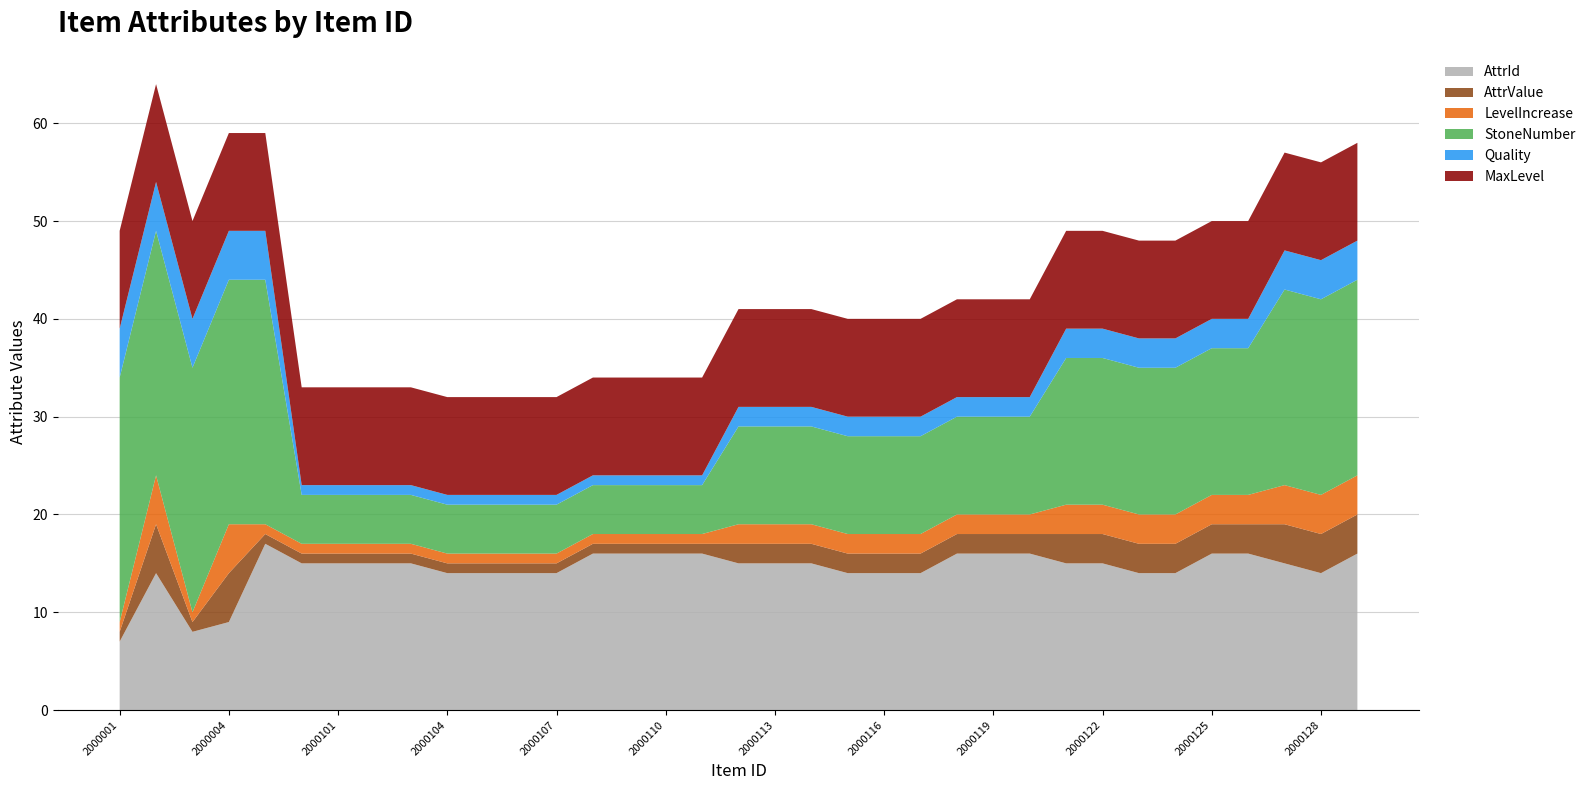

Reading left to right, list all the values displayed in this chart.

AttrId: 7	14	8	9	17	15	15	15	15	14	14	14	14	16	16	16	16	15	15	15	14	14	14	16	16	16	15	15	14	14	16	16	15	14	16
AttrValue: 1	5	1	5	1	1	1	1	1	1	1	1	1	1	1	1	1	2	2	2	2	2	2	2	2	2	3	3	3	3	3	3	4	4	4
LevelIncrease: 1	5	1	5	1	1	1	1	1	1	1	1	1	1	1	1	1	2	2	2	2	2	2	2	2	2	3	3	3	3	3	3	4	4	4
StoneNumber: 25	25	25	25	25	5	5	5	5	5	5	5	5	5	5	5	5	10	10	10	10	10	10	10	10	10	15	15	15	15	15	15	20	20	20
Quality: 5	5	5	5	5	1	1	1	1	1	1	1	1	1	1	1	1	2	2	2	2	2	2	2	2	2	3	3	3	3	3	3	4	4	4
MaxLevel: 10	10	10	10	10	10	10	10	10	10	10	10	10	10	10	10	10	10	10	10	10	10	10	10	10	10	10	10	10	10	10	10	10	10	10